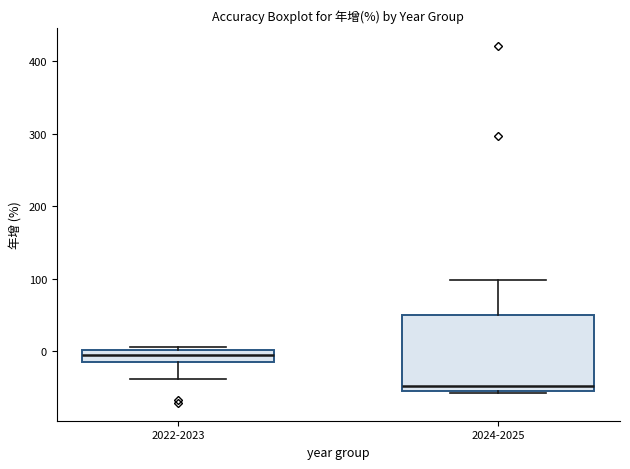

Which box has the highest median line?

2022-2023